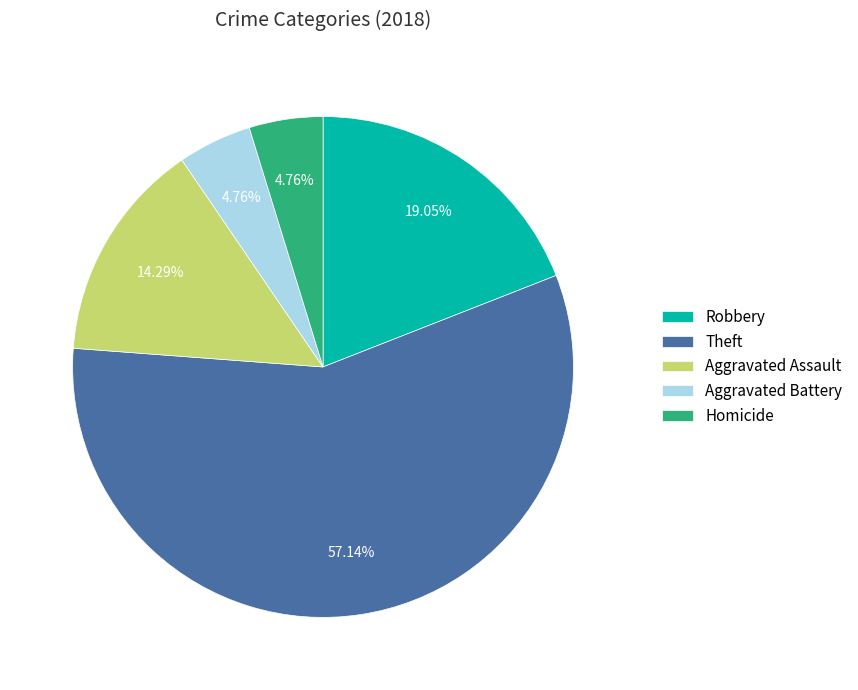

Which has a higher value, Theft or Aggravated Assault?

Theft